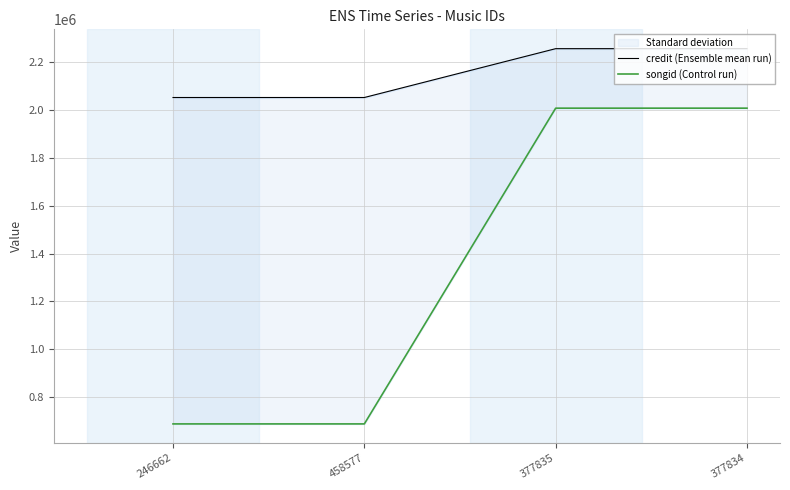

How many values in the songid (Control run) series are below 2006529?

2